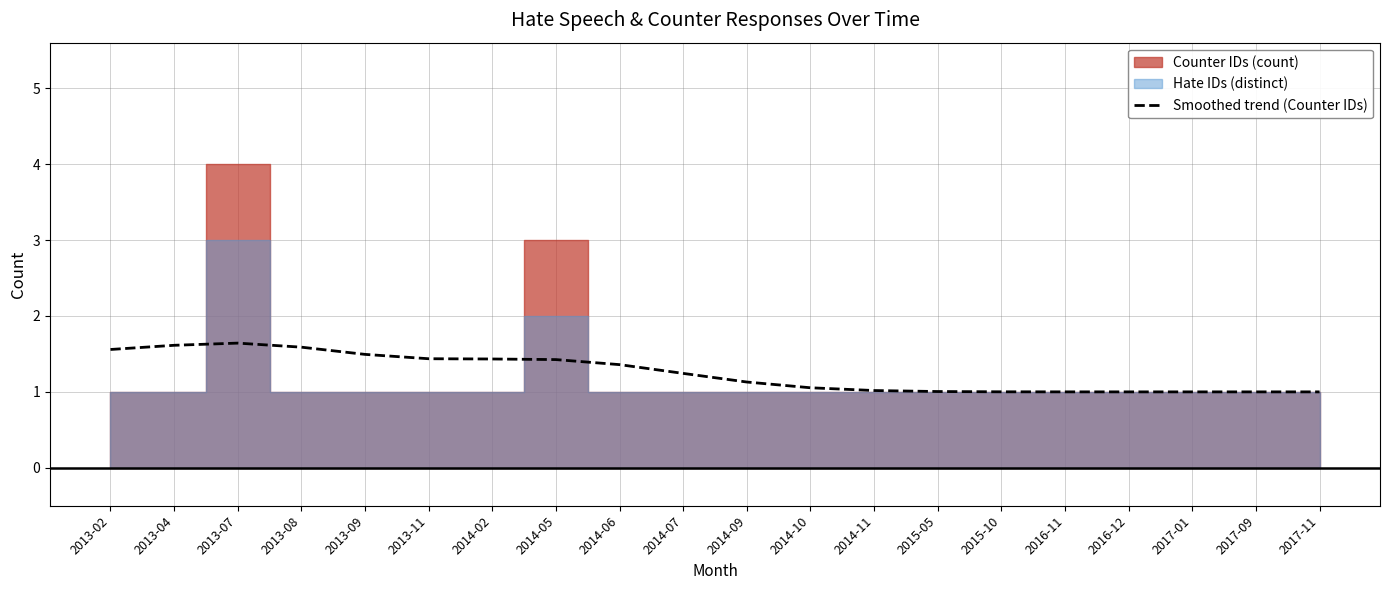

Does the chart have visible grid lines?

Yes